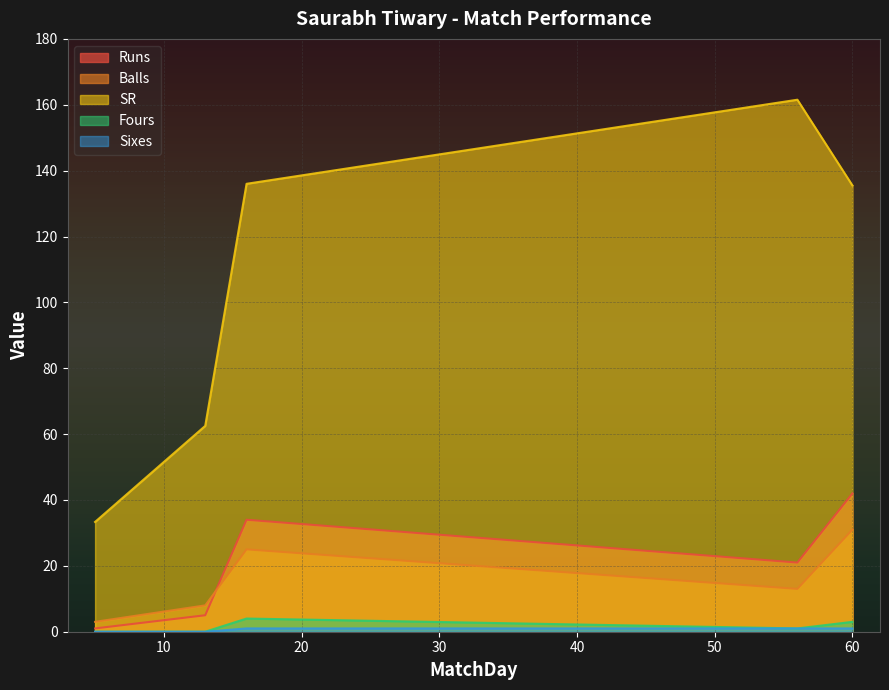

At how many categories does at least one series exceed 146?

1